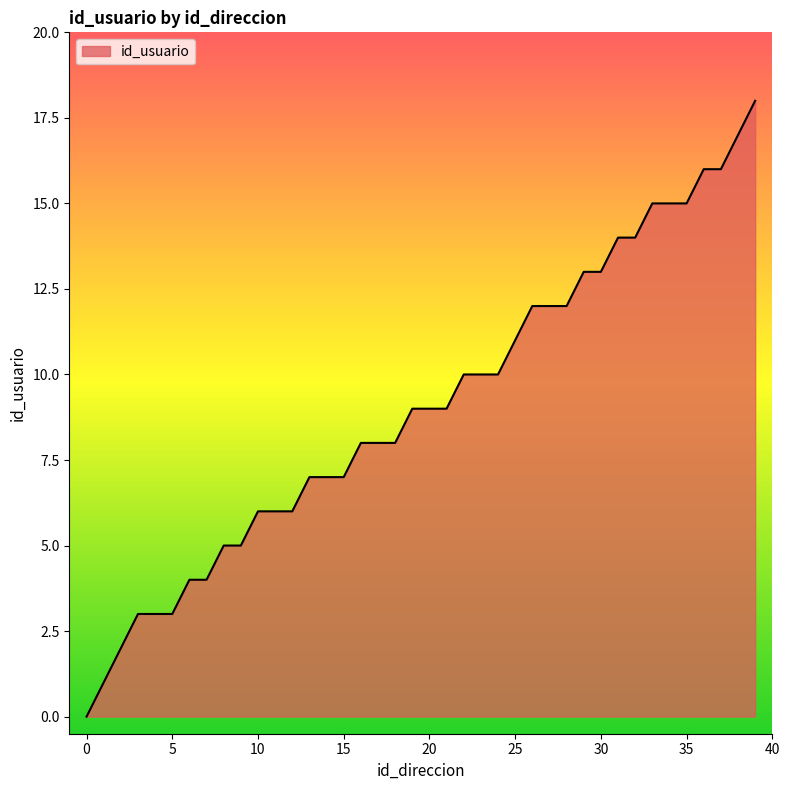

What is the greatest value displayed?

18